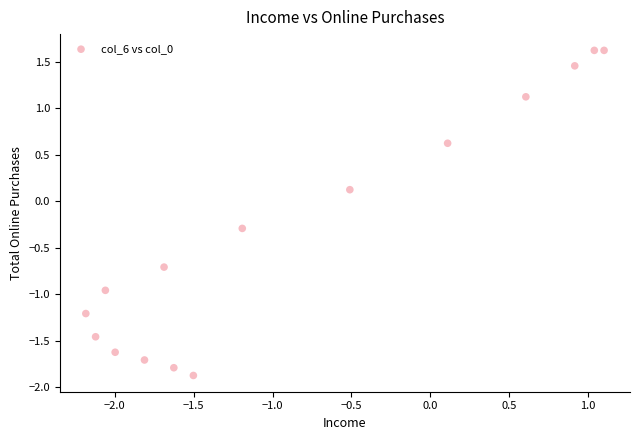

What is the range of Y values (max minus min)?

3.5